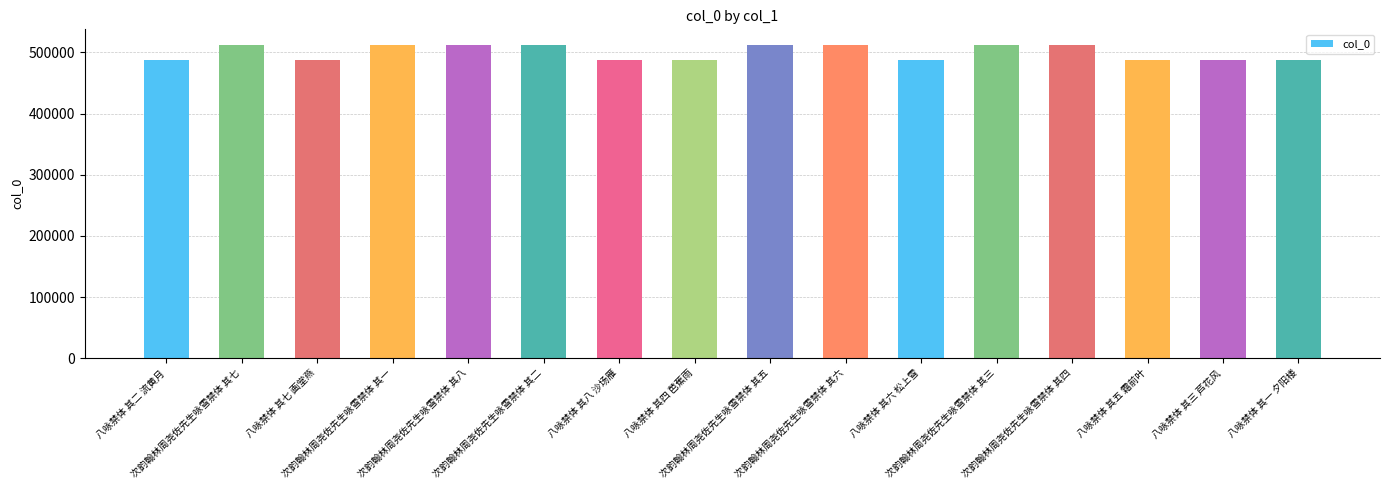

What position from the right is 八咏禁体 其五 霜前叶?

3